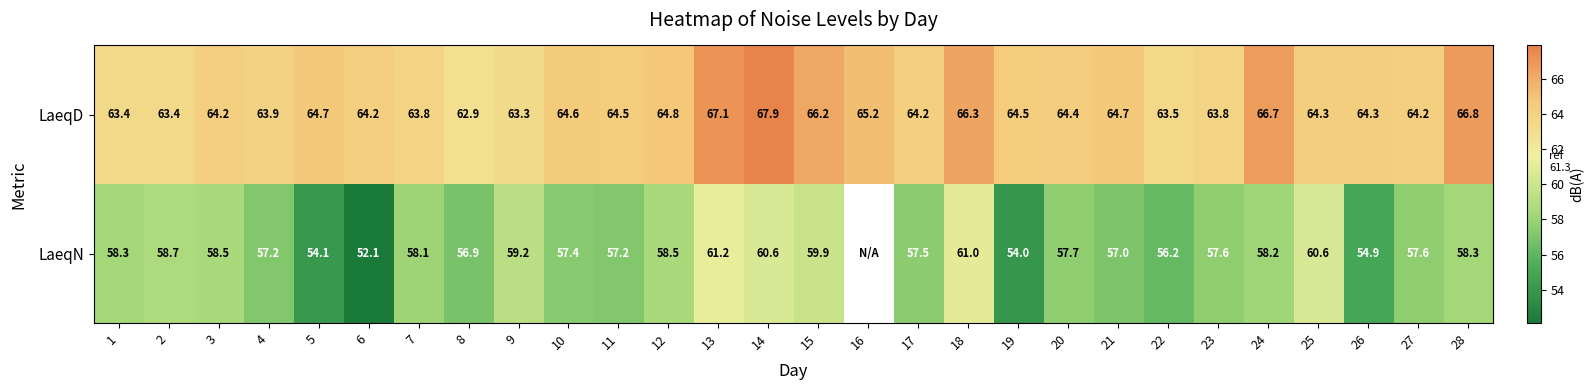

How many distinct data groups are displayed?

2